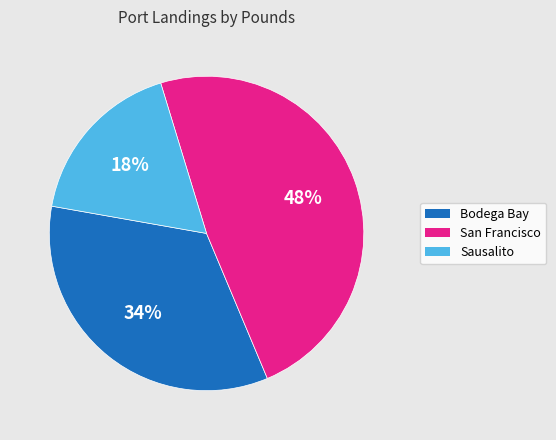

To the nearest percent, what percentage of the pie is San Francisco?

48%